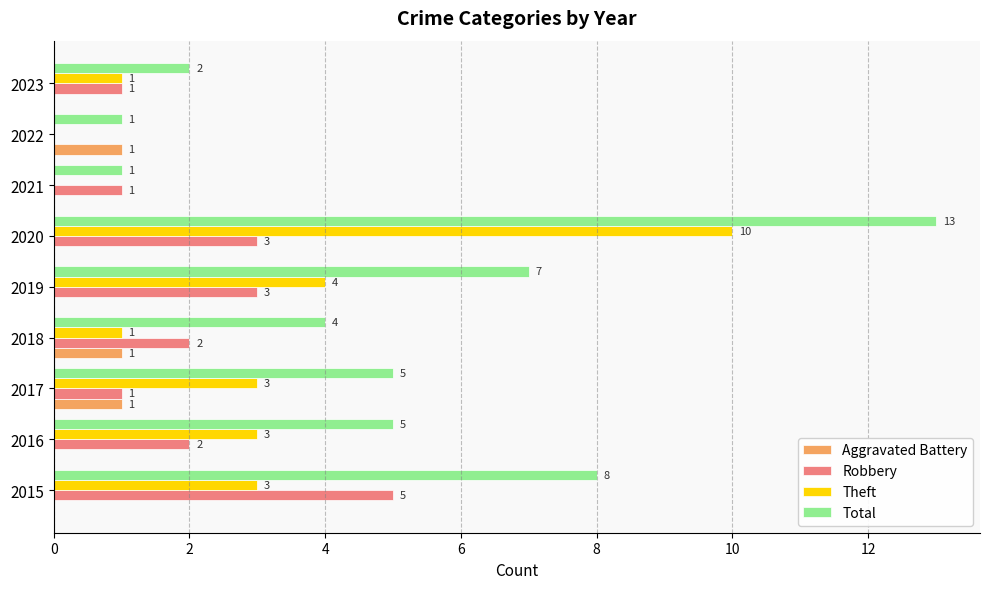

What is the sum of all Total values?

46